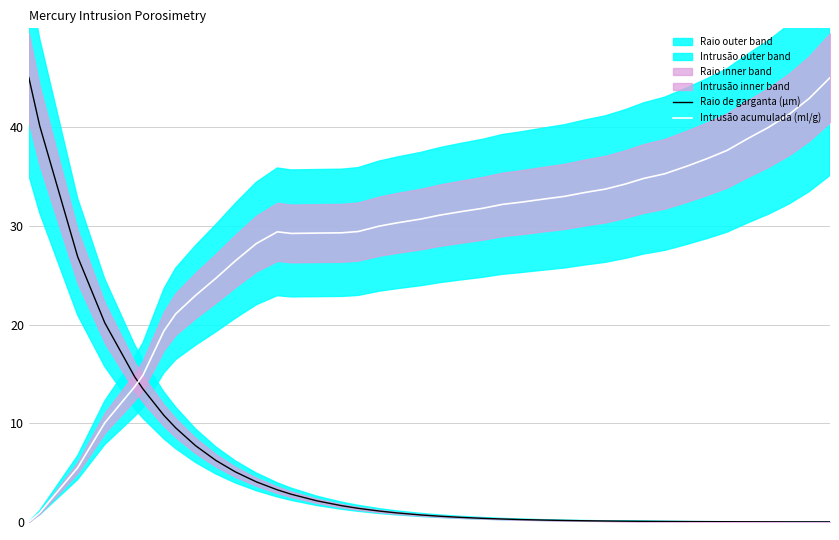

After their last crossing, which series has the higher values: Raio de garganta (μm) or Intrusão acumulada (ml/g)?

Intrusão acumulada (ml/g)